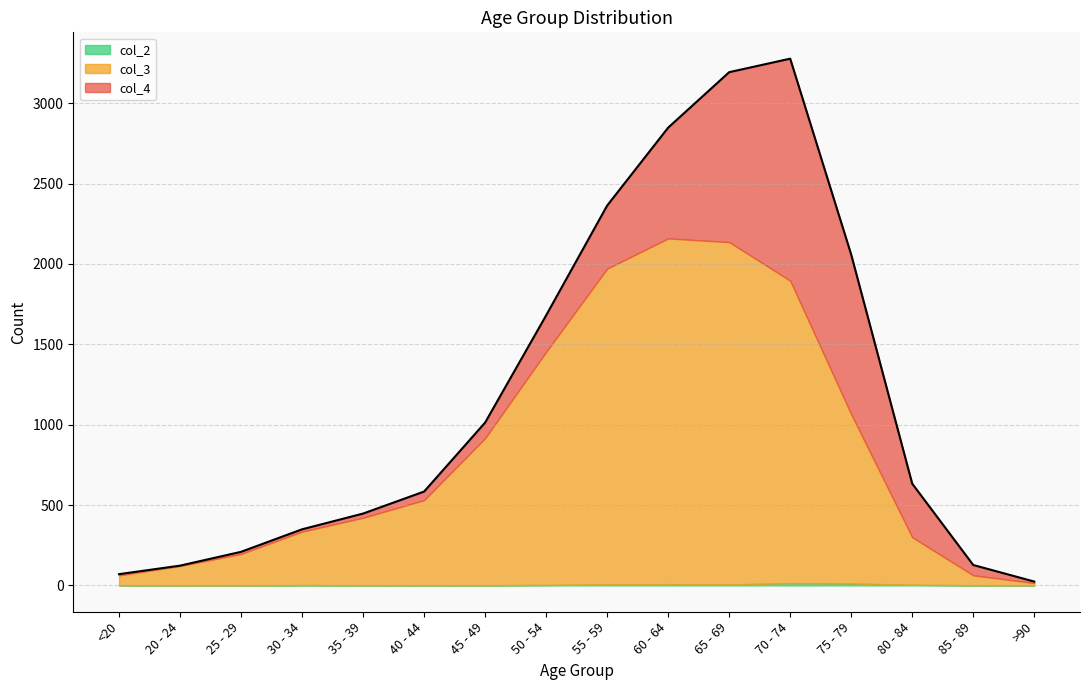

True or false: col_2 has a value of 0 at 25 - 29.

True